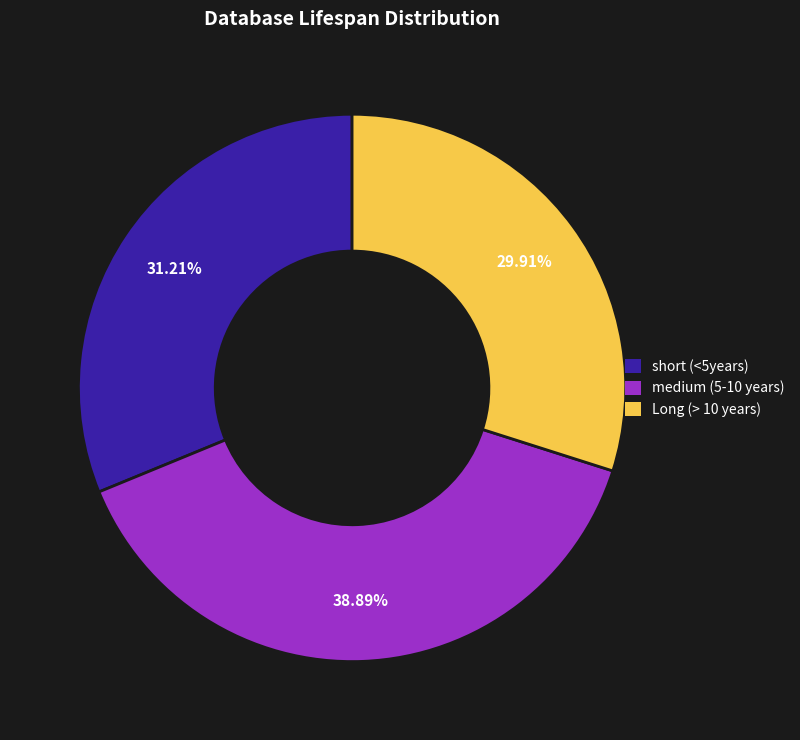

True or false: Long (> 10 years) accounts for 30% of the total.

True